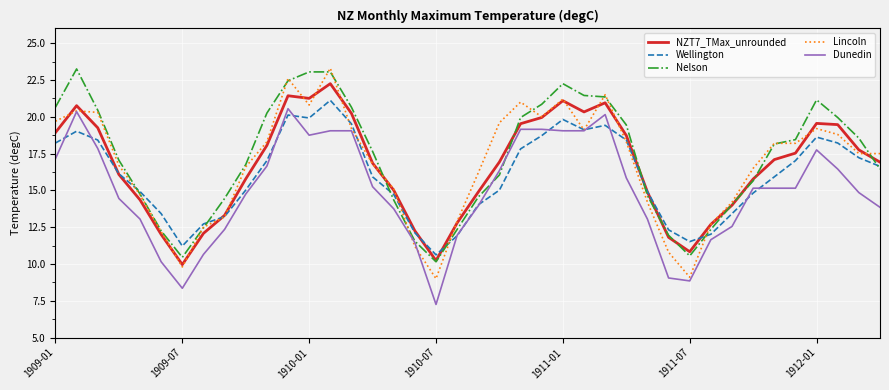

How many lines are shown in the chart?

5